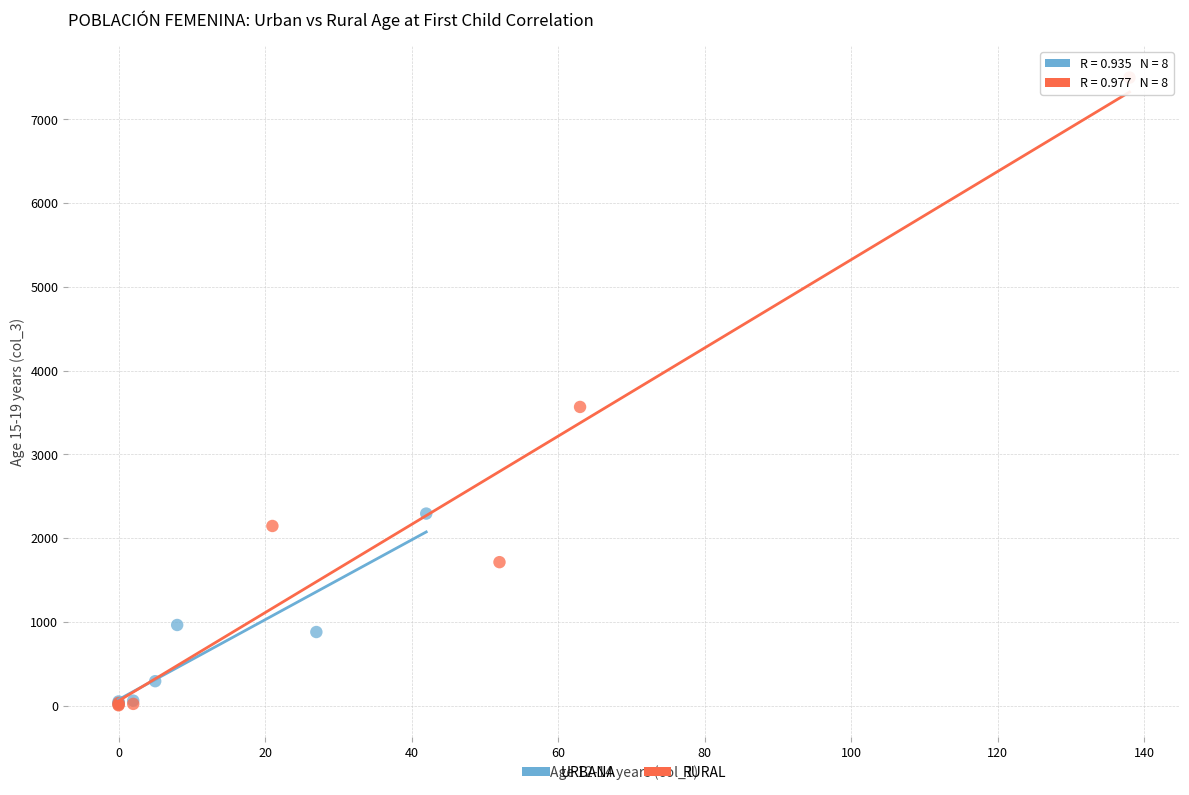

Which series reaches the maximum Y coordinate?

RURAL